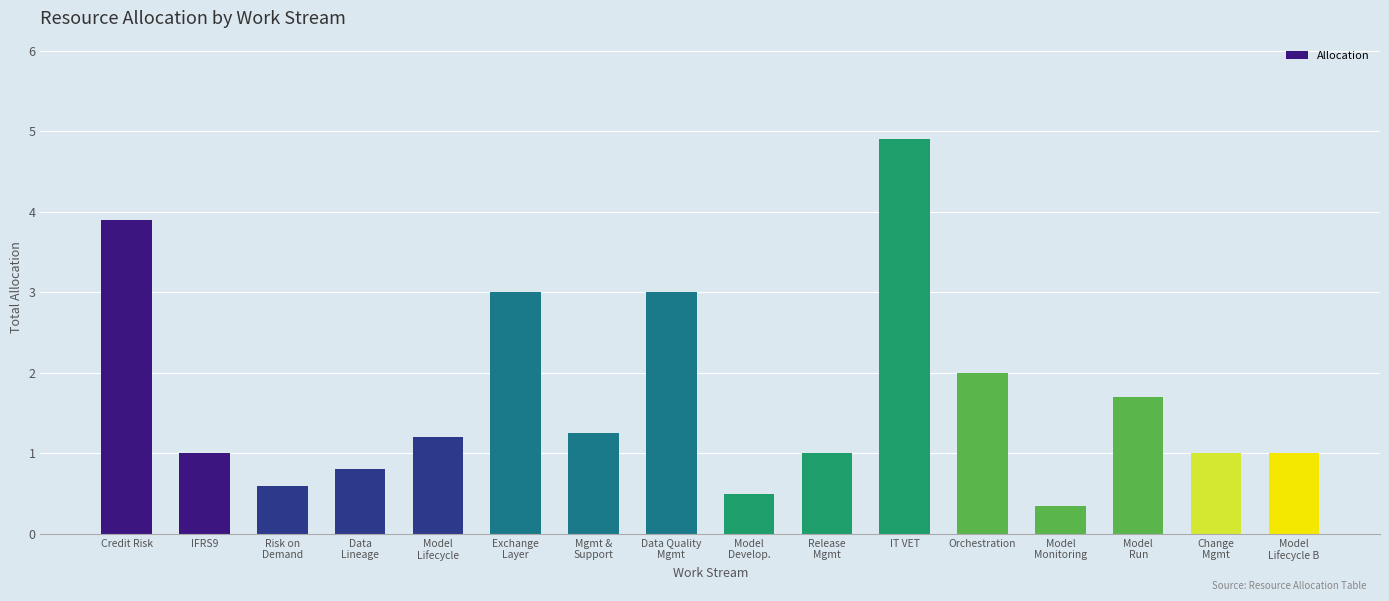

How many distinct data groups are displayed?

1